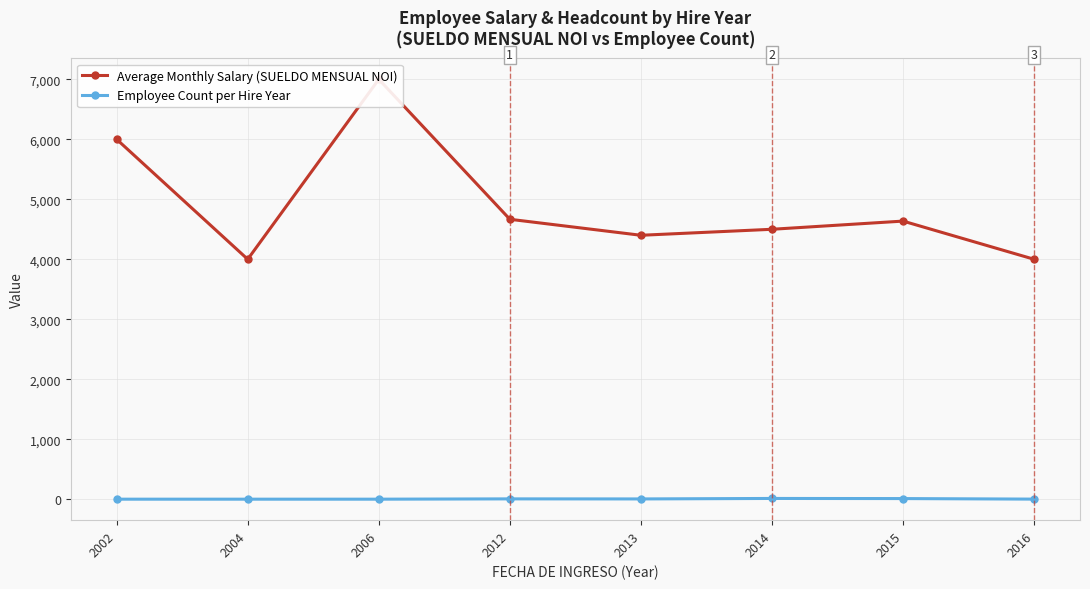

Reading right to left, list all the values displayed in this chart.

Average Monthly Salary (SUELDO MENSUAL NOI): 2016=4000.0	2015=4636.4	2014=4500.0	2013=4400.0	2012=4666.7	2006=7000.0	2004=4000.0	2002=6000.0
Employee Count per Hire Year: 2016=2.0	2015=11.0	2014=13.0	2013=5.0	2012=6.0	2006=1.0	2004=1.0	2002=1.0